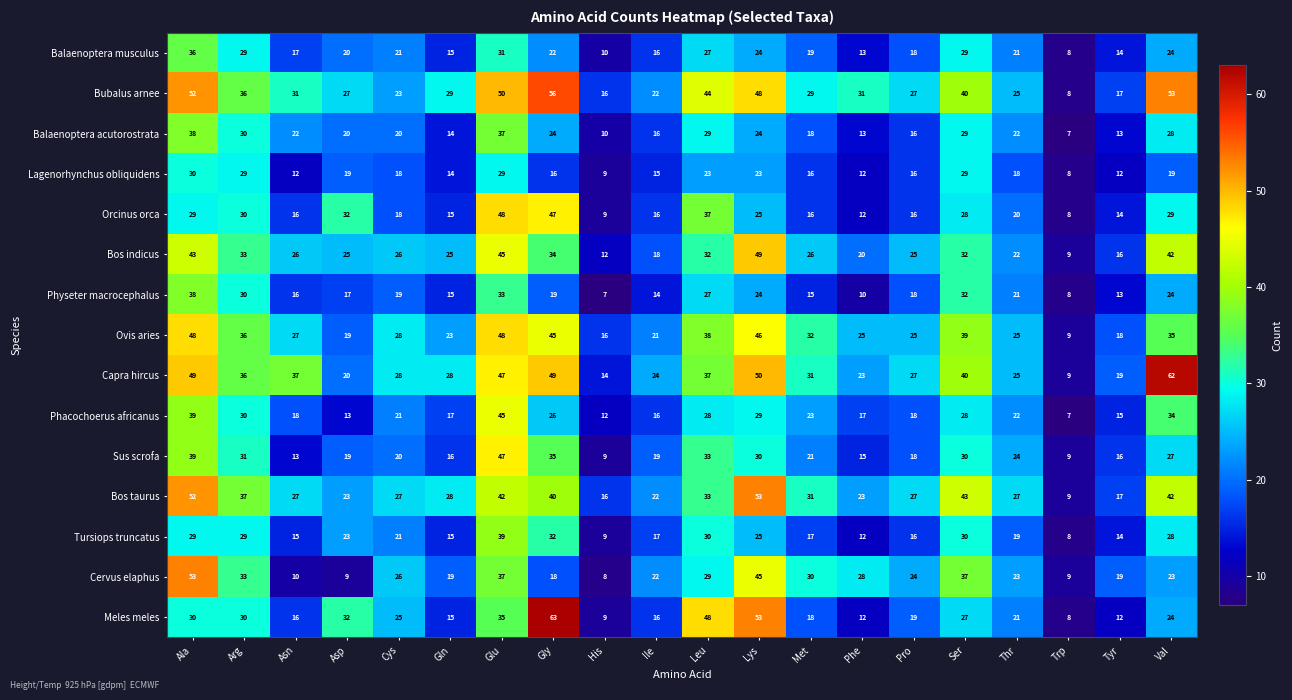

The value of Orcinus orca at Met is 16. True or false?

True